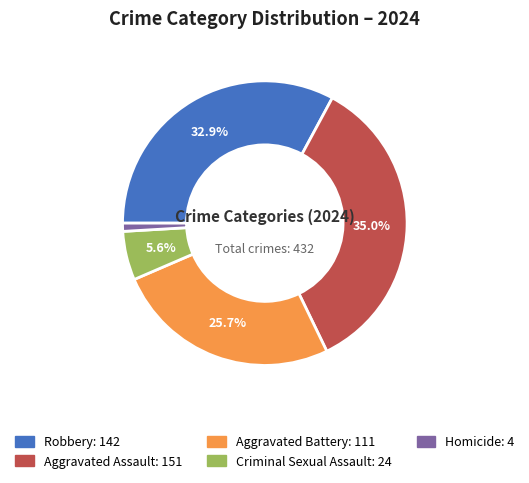

What is the largest slice in the pie chart?

Aggravated Assault